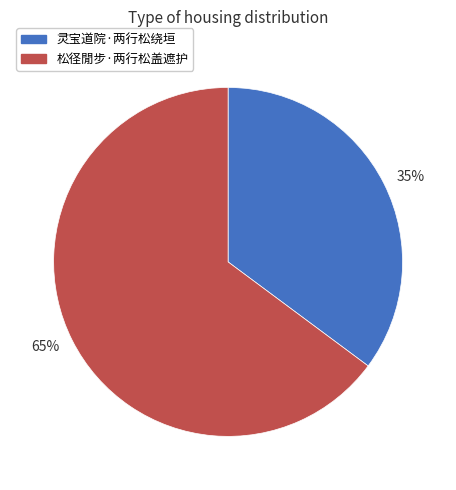

What is the largest slice in the pie chart?

65%